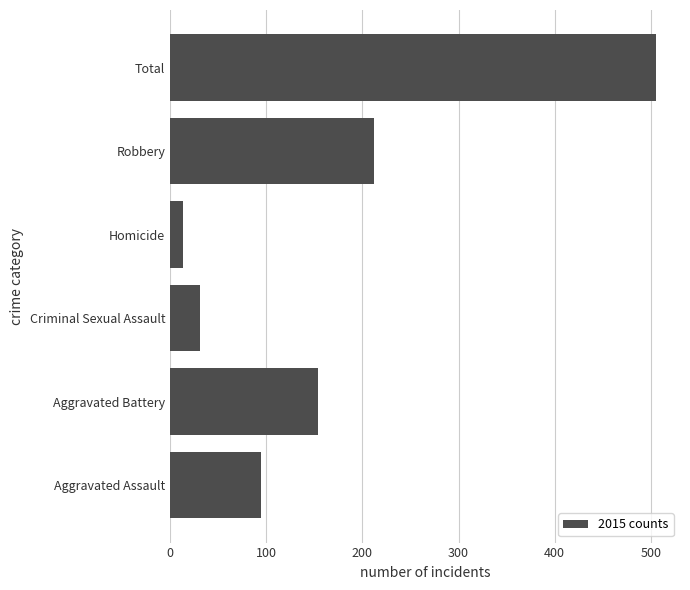

Rank the categories by value from highest to lowest.

Total, Robbery, Aggravated Battery, Aggravated Assault, Criminal Sexual Assault, Homicide